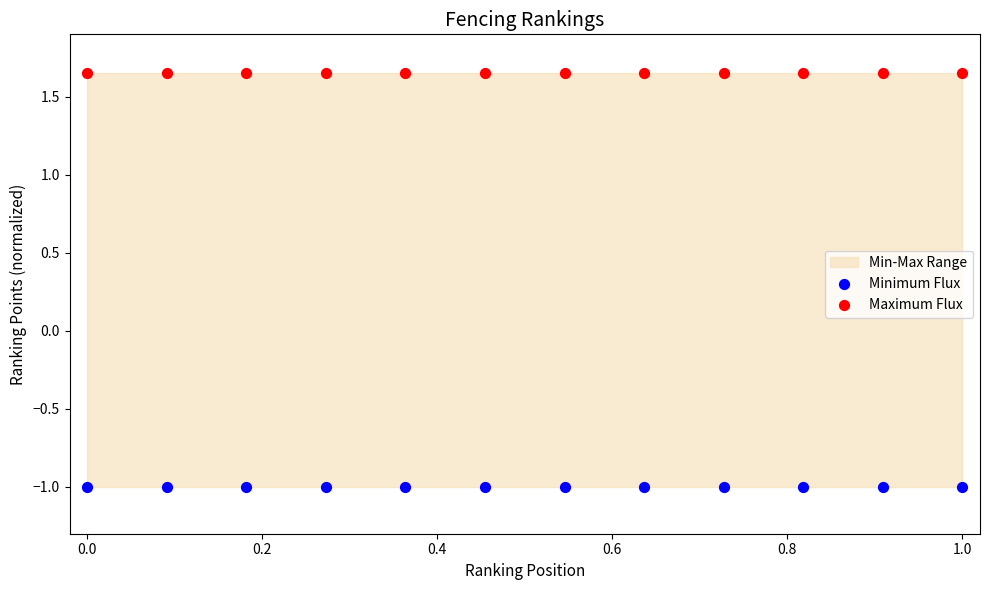

Which series contains the highest Y value?

Maximum Flux